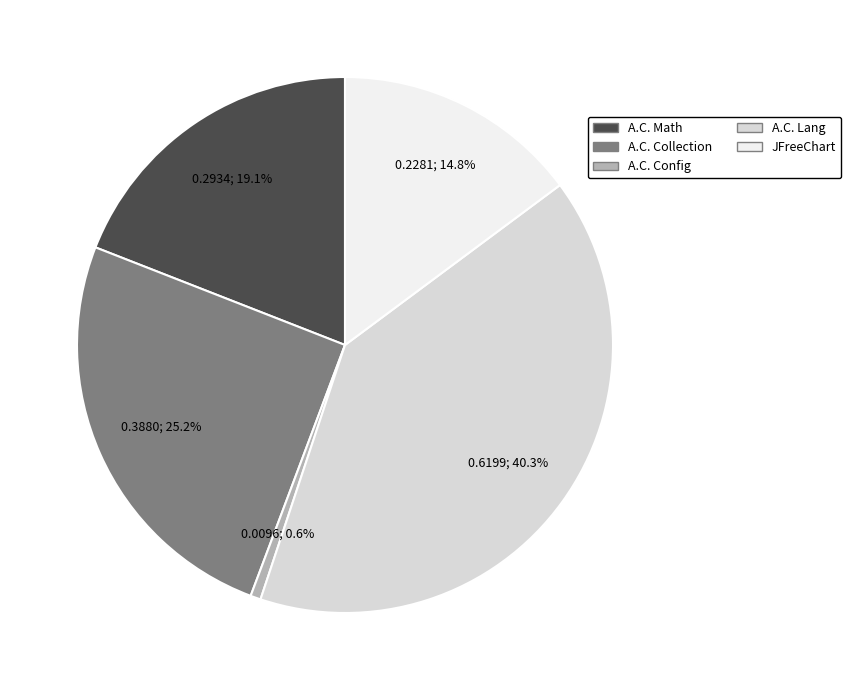

Is there any slice that represents more than half of the pie?

No